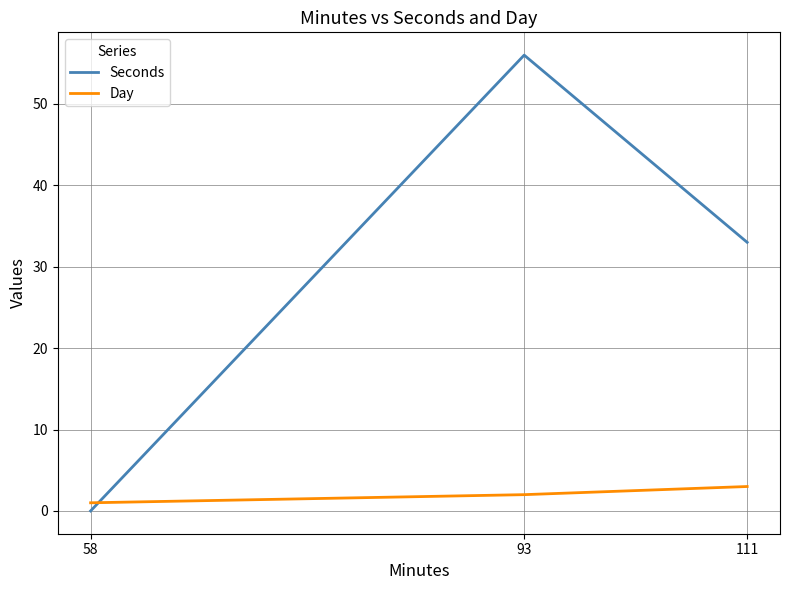

True or false: Day has a value of 1 at 58.

True